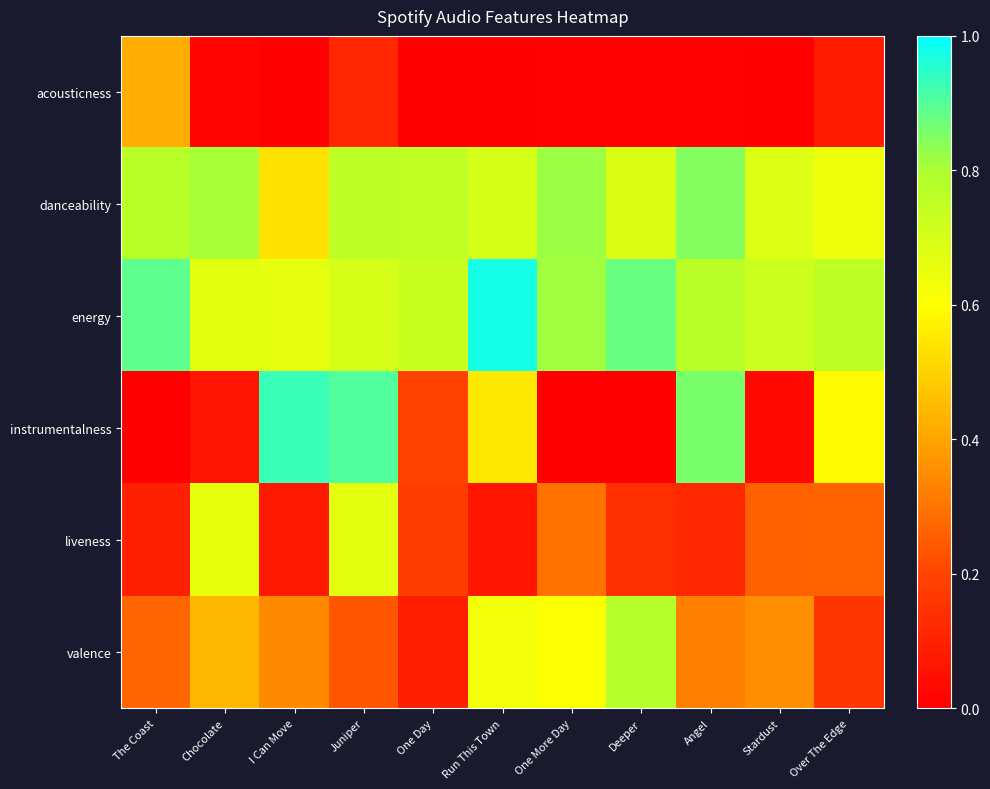

Reading left to right, what are all the values shown in this chart?

acousticness: The Coast=0.4	Chocolate=0.0	I Can Move=0.0	Juniper=0.1	One Day=0.0	Run This Town=0.0	One More Day=0.0	Deeper=0.0	Angel=0.0	Stardust=0.0	Over The Edge=0.1
danceability: The Coast=0.8	Chocolate=0.8	I Can Move=0.5	Juniper=0.8	One Day=0.8	Run This Town=0.7	One More Day=0.8	Deeper=0.7	Angel=0.8	Stardust=0.7	Over The Edge=0.6
energy: The Coast=0.9	Chocolate=0.7	I Can Move=0.7	Juniper=0.7	One Day=0.7	Run This Town=1.0	One More Day=0.8	Deeper=0.9	Angel=0.8	Stardust=0.7	Over The Edge=0.8
instrumentalness: The Coast=0.0	Chocolate=0.1	I Can Move=0.9	Juniper=0.9	One Day=0.2	Run This Town=0.6	One More Day=0.0	Deeper=0.0	Angel=0.9	Stardust=0.0	Over The Edge=0.6
liveness: The Coast=0.1	Chocolate=0.7	I Can Move=0.1	Juniper=0.7	One Day=0.2	Run This Town=0.1	One More Day=0.3	Deeper=0.1	Angel=0.1	Stardust=0.3	Over The Edge=0.3
valence: The Coast=0.3	Chocolate=0.4	I Can Move=0.3	Juniper=0.2	One Day=0.1	Run This Town=0.6	One More Day=0.6	Deeper=0.8	Angel=0.3	Stardust=0.4	Over The Edge=0.2